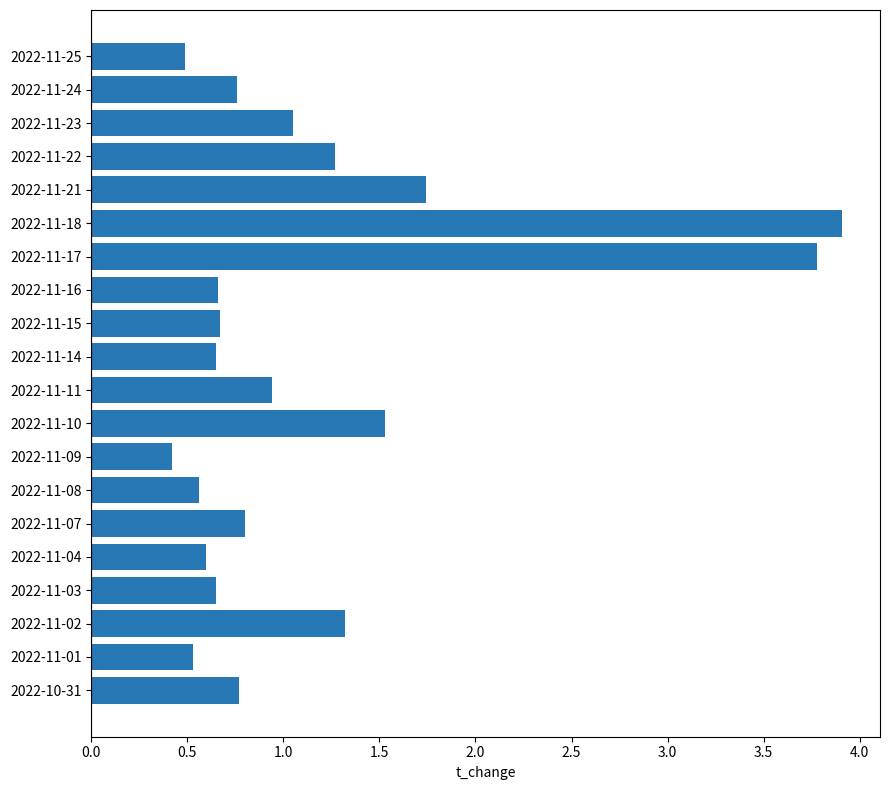

What is the value of the 16th bar from the top?

0.6